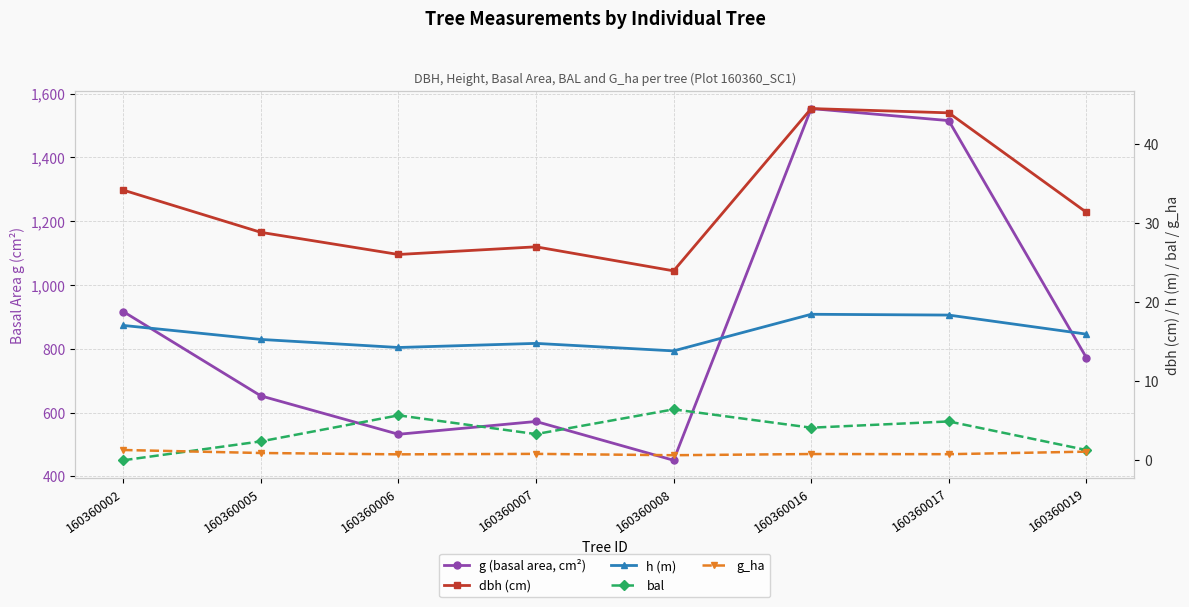

At which category does dbh (cm) reach its first local peak?

160360007